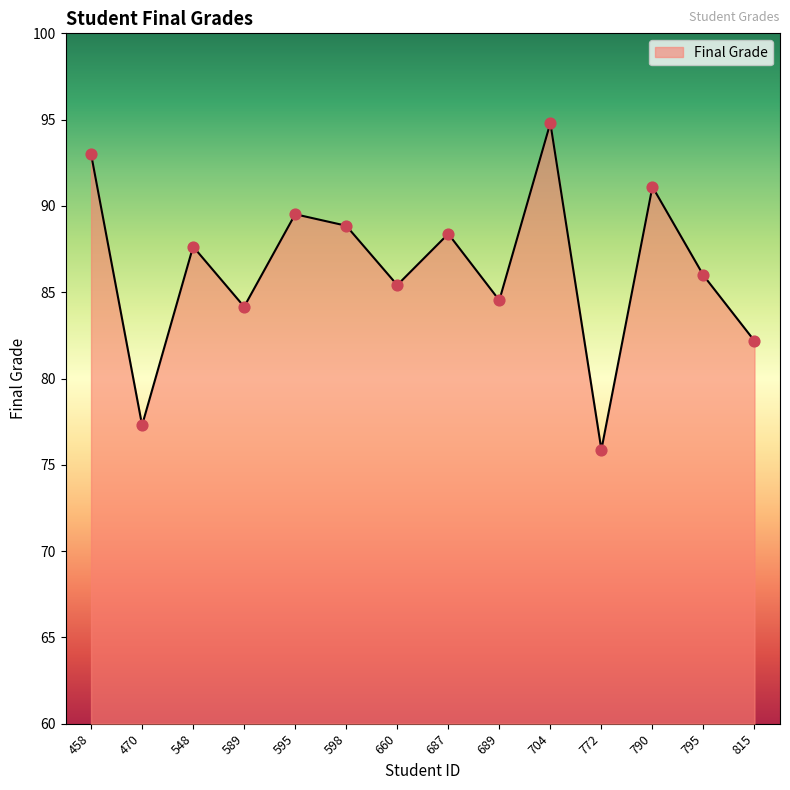

What is the change in value from 458 to 790?

-1.9